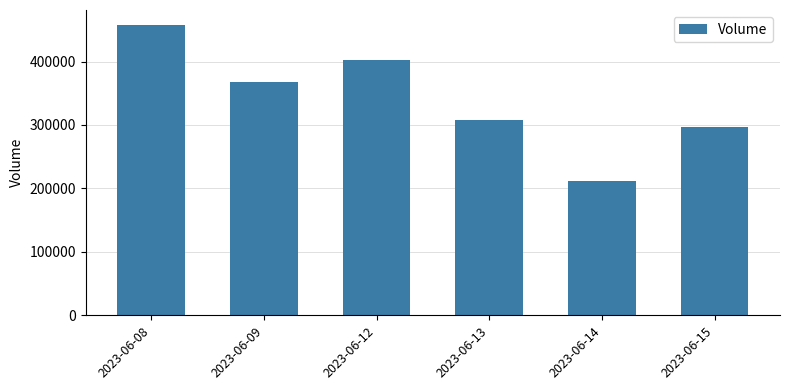

Rank the categories by value from lowest to highest.

2023-06-14, 2023-06-15, 2023-06-13, 2023-06-09, 2023-06-12, 2023-06-08